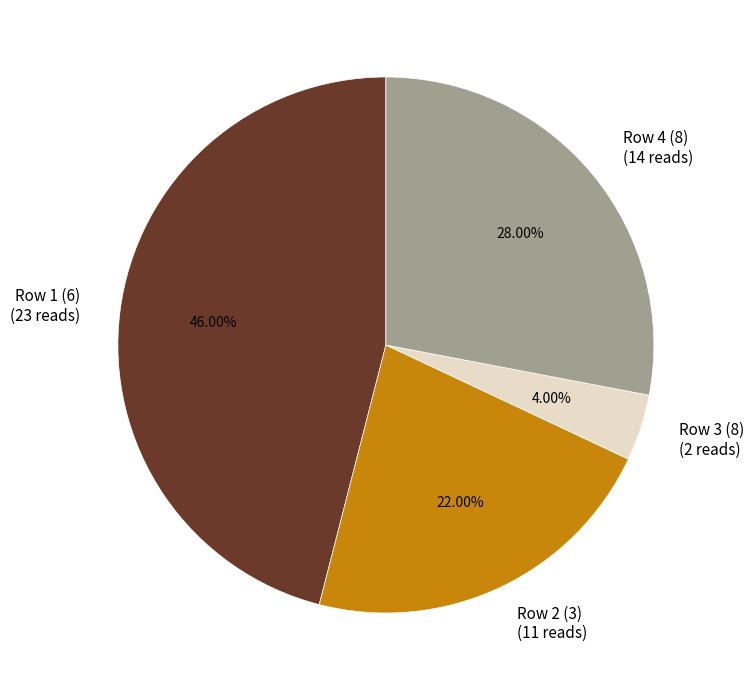

What is the total percentage of Row 3 (8) and Row 1 (6)?

50.0%